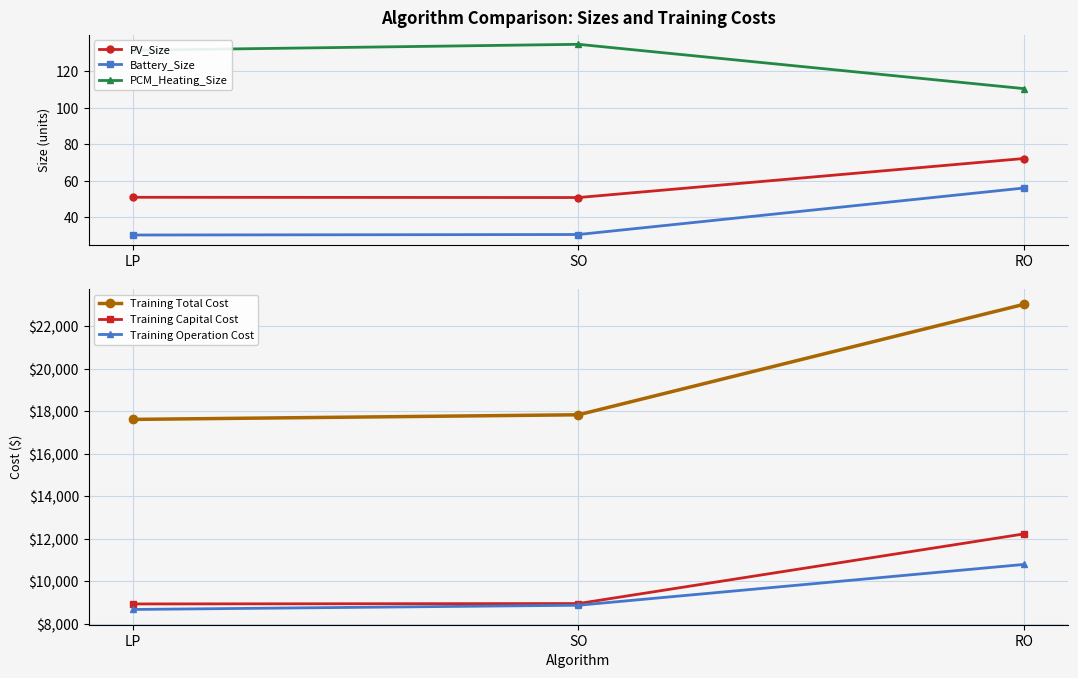

Reading right to left, extract all data points from this chart.

PV_Size: 72.3	50.9	51.0
Battery_Size: 56.1	30.6	30.4
PCM_Heating_Size: 110.5	134.8	131.5
Training Total Cost: 23035.6	17840.8	17623.5
Training Capital Cost: 12235.9	8960.4	8941.7
Training Operation Cost: 10799.7	8880.4	8681.8